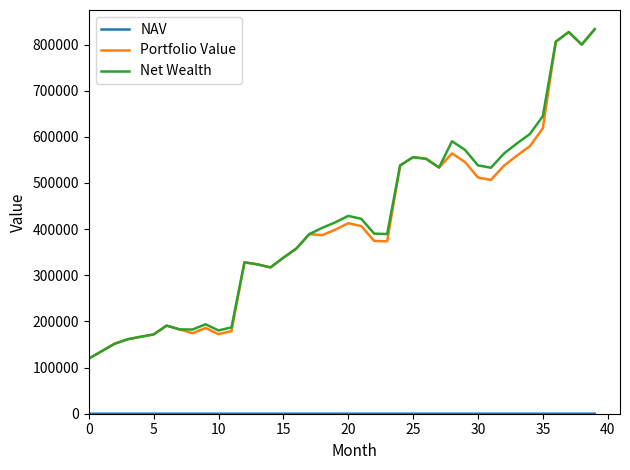

What is the lowest value of the Net Wealth series?

119377.9